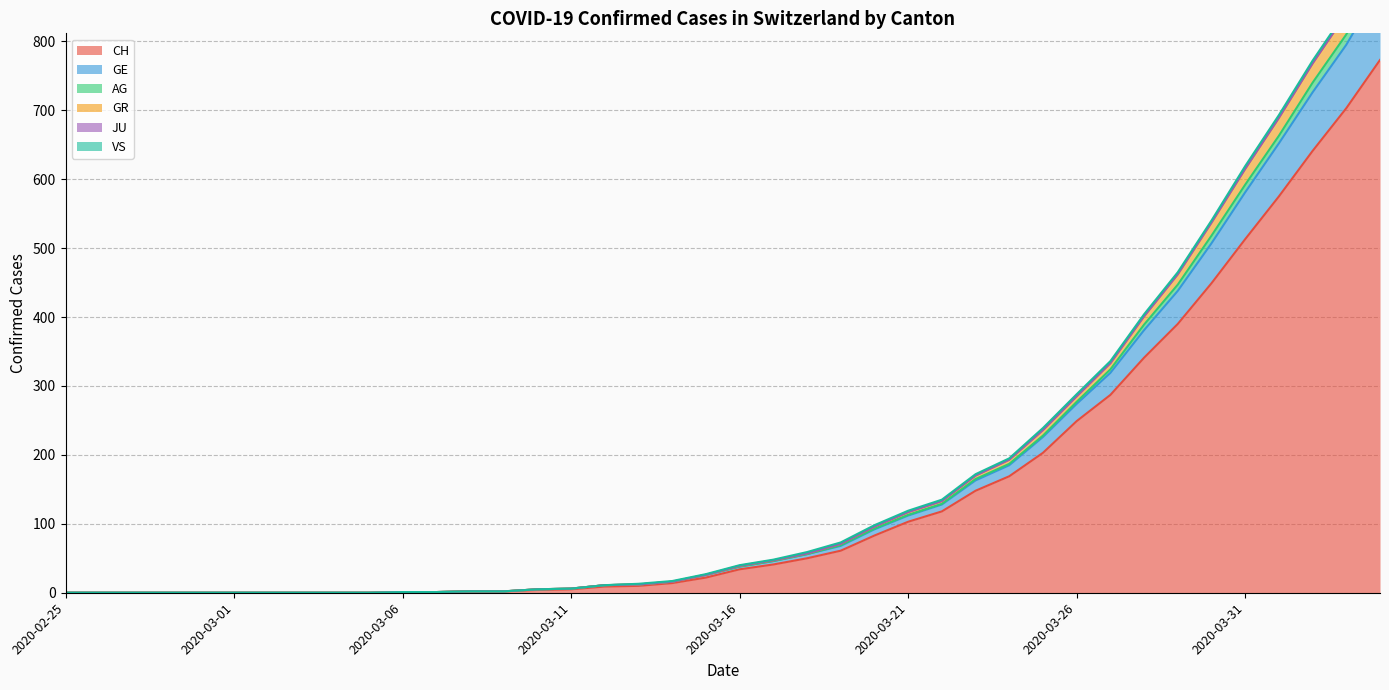

What is the value of the AG point at the 35th from the left?

537